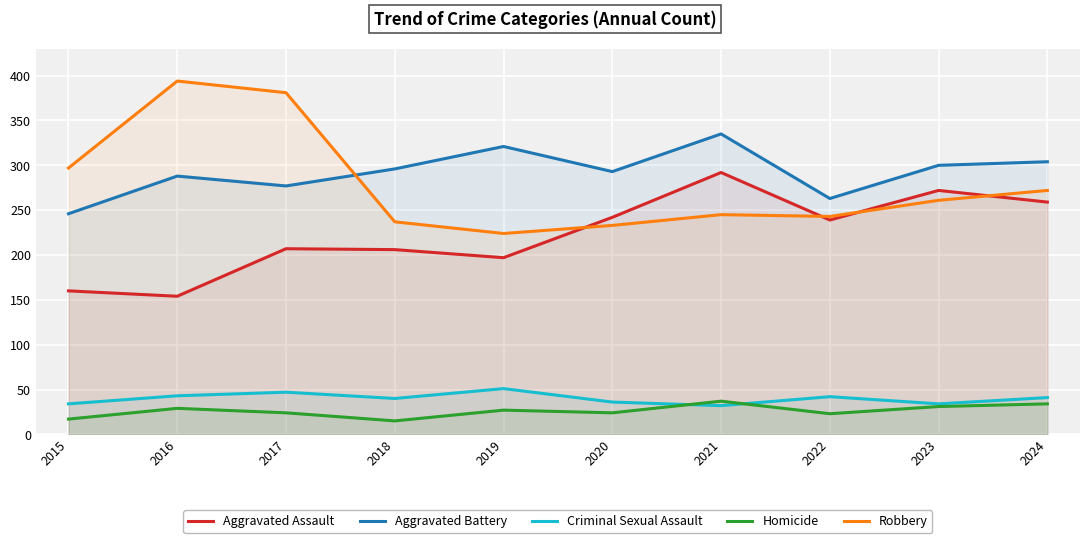

What is the spread (max minus min) of values at 2019?

294